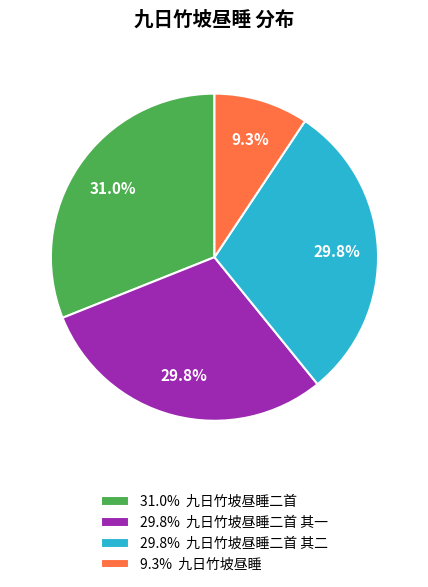

Which has a higher value, 31.0% 九日竹坡昼睡二首 or 29.8% 九日竹坡昼睡二首 其一?

31.0% 九日竹坡昼睡二首